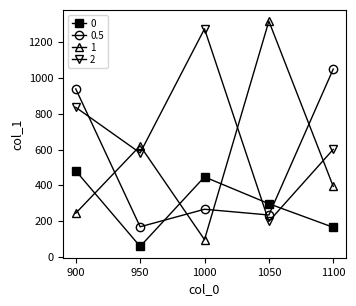

The 2 series shows 121 at 1050. True or false?

False